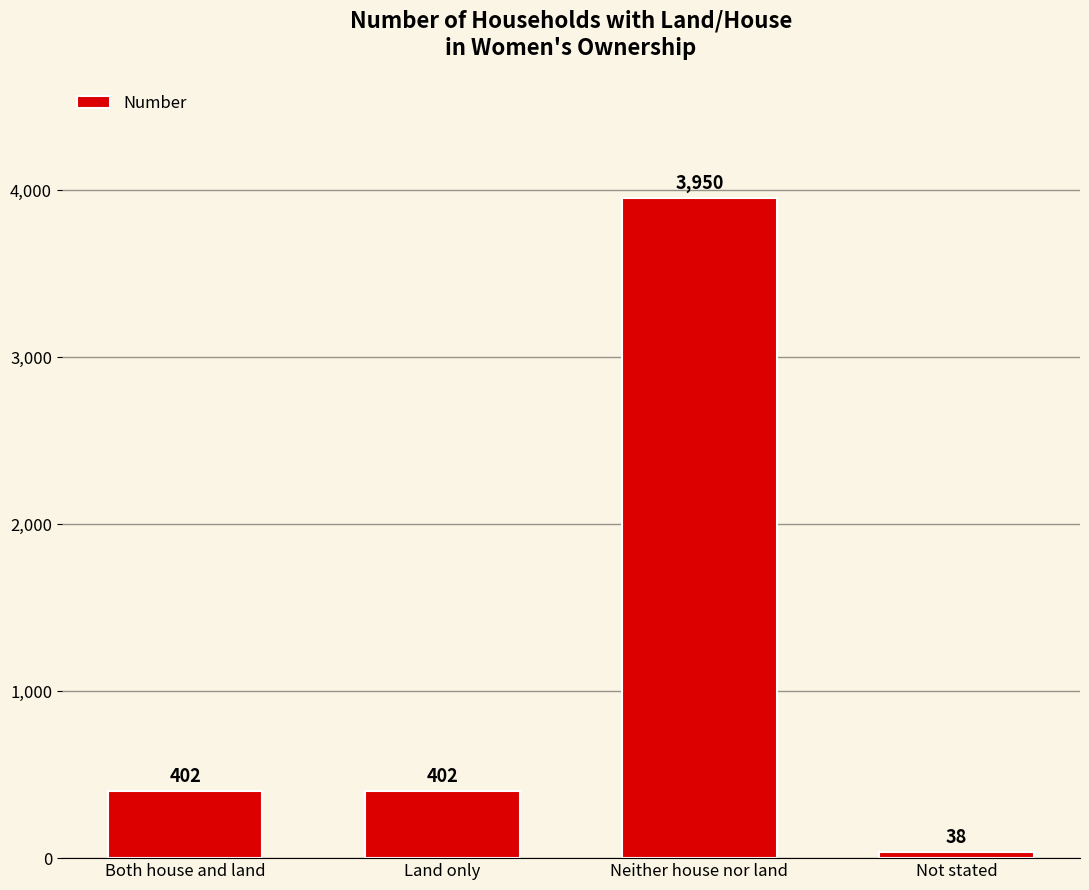

The value at Both house and land is 156. True or false?

False